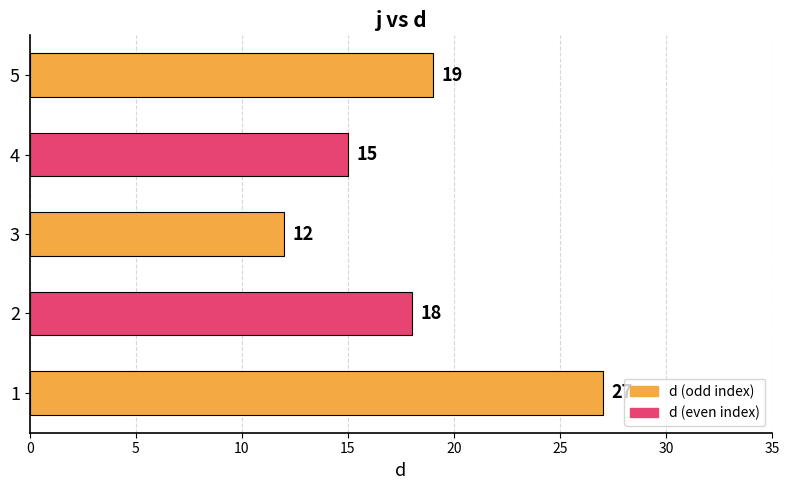

Where is the data nearest to the value 19?

5